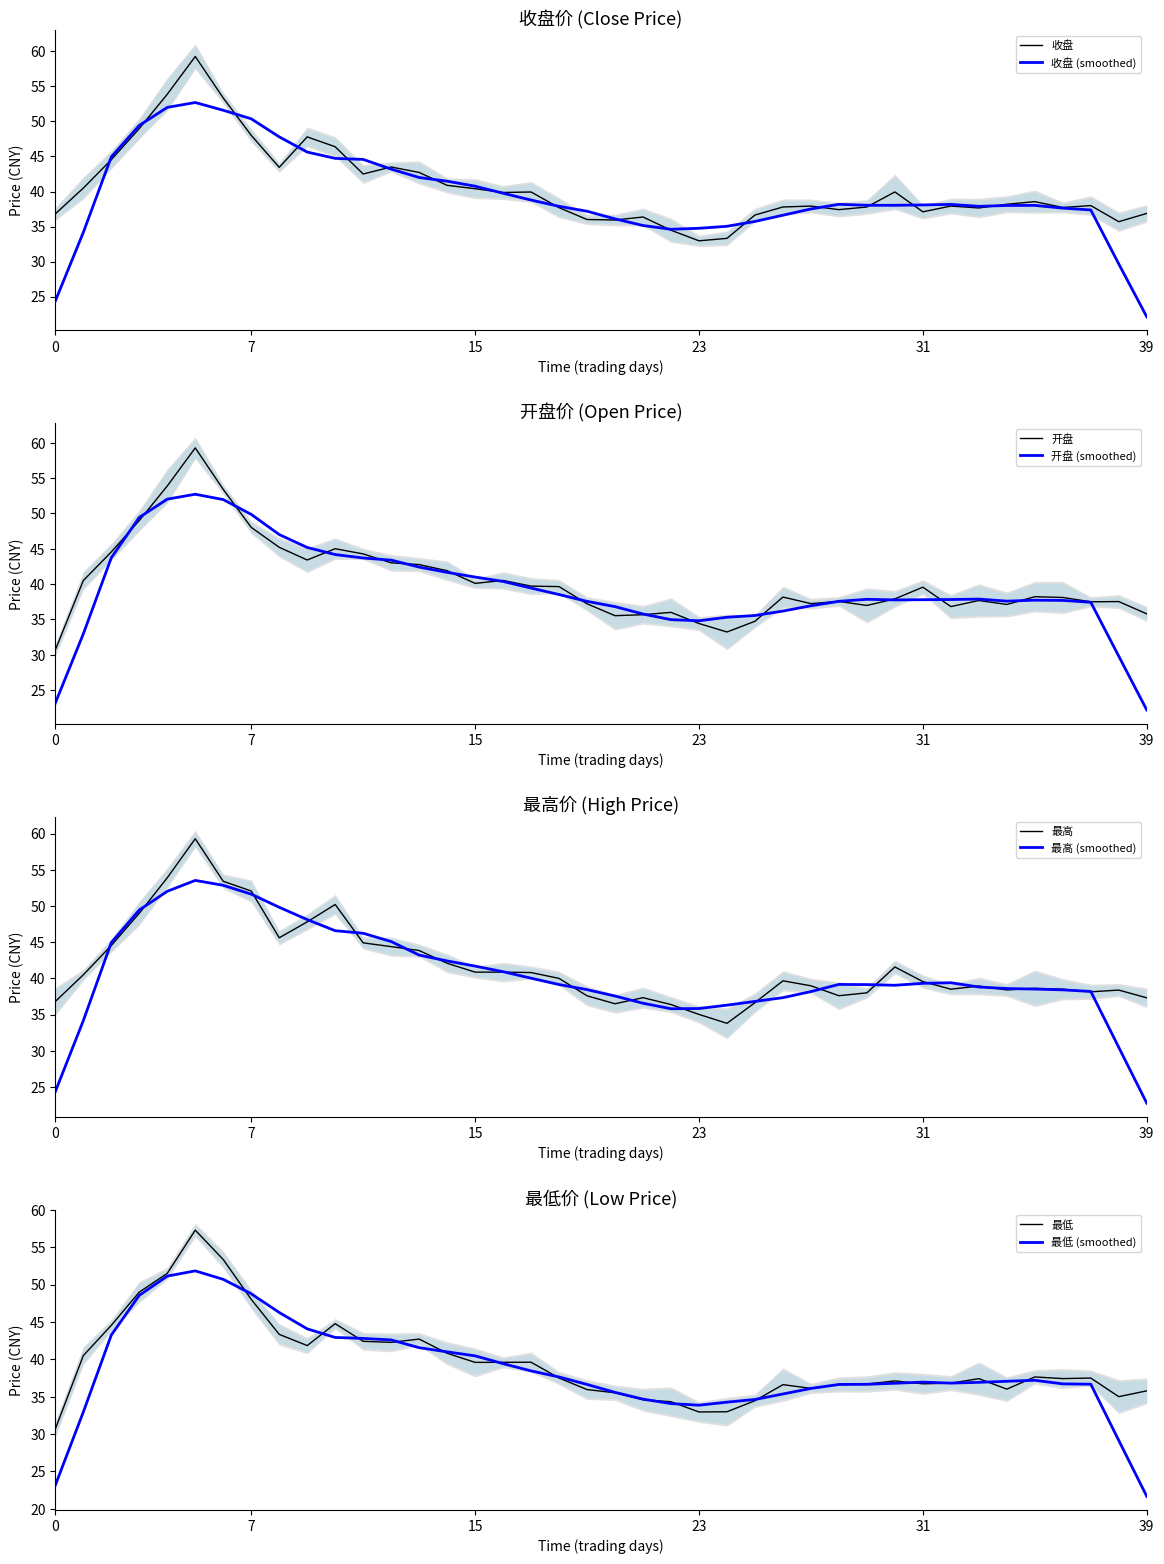

What is the difference between the maximum and minimum values in the 收盘 series?

26.3